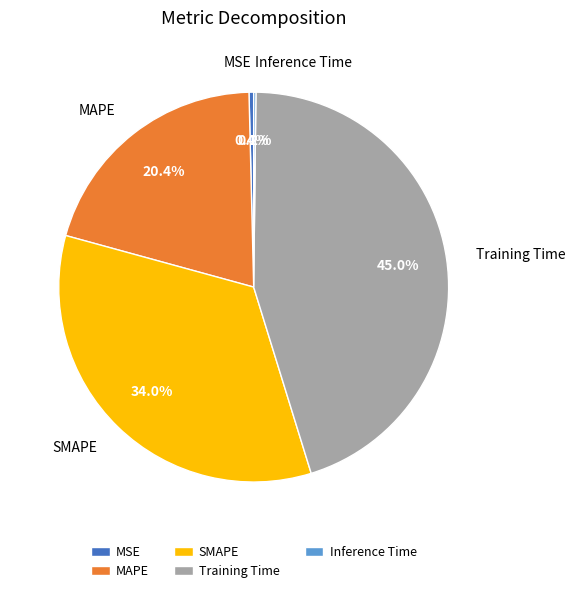

What percentage is the MAPE slice, to the nearest percent?

20%